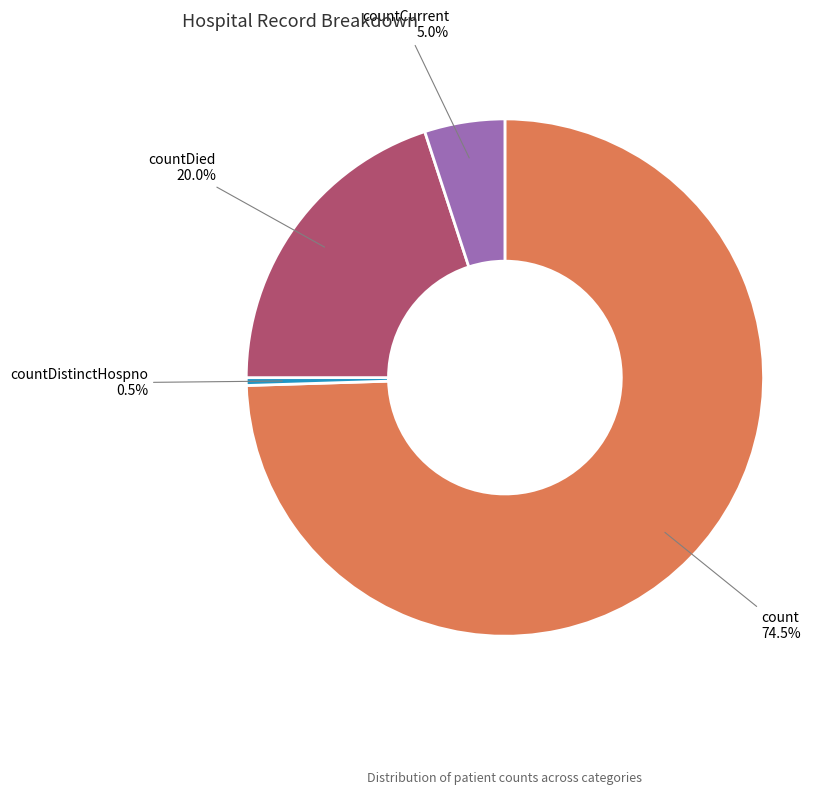

To the nearest percent, what is the difference between the largest and smallest slice percentages?

74%